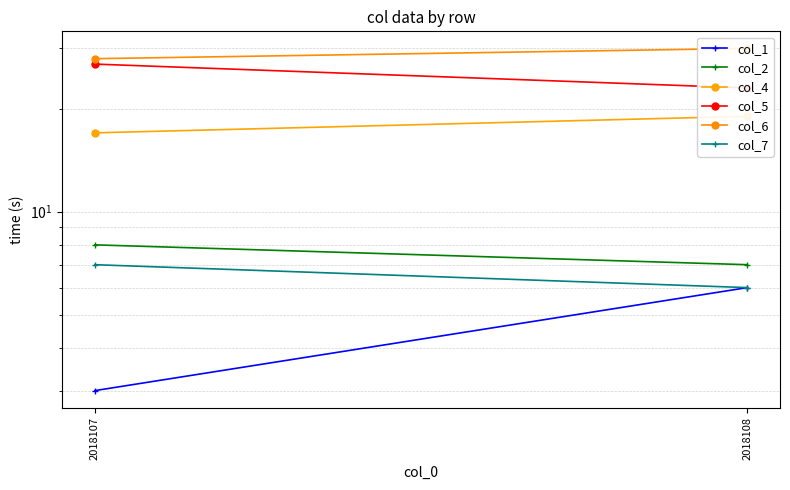

The value of col_5 at 2018108 is 41. True or false?

False